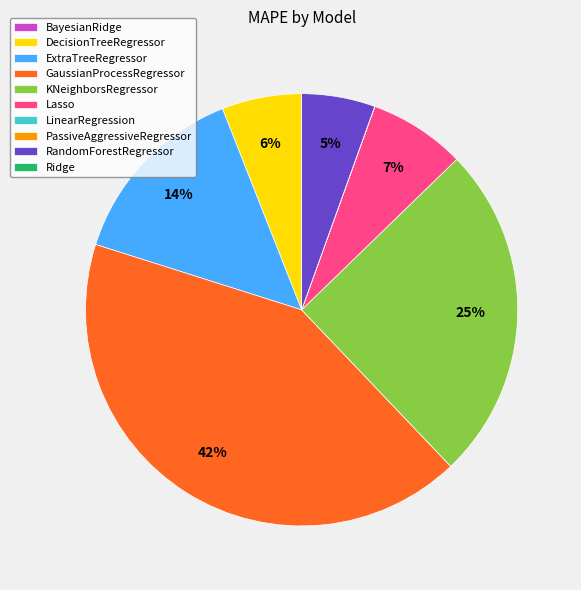

Which has a higher value, Lasso or GaussianProcessRegressor?

GaussianProcessRegressor